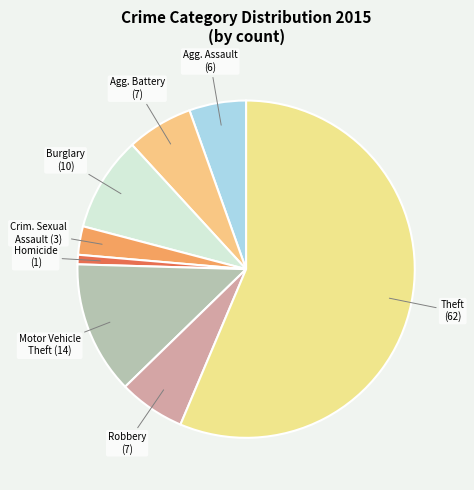

How many slices are in this pie chart?

8